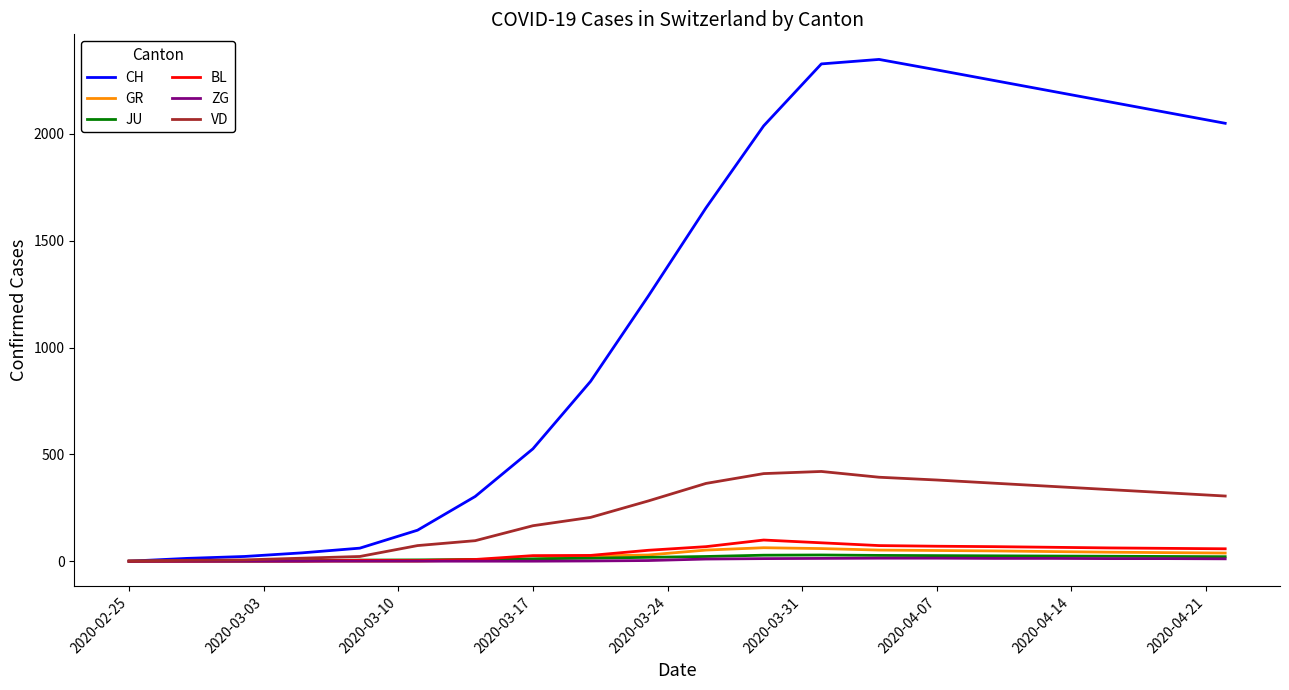

How many categories are shown in the chart?

20